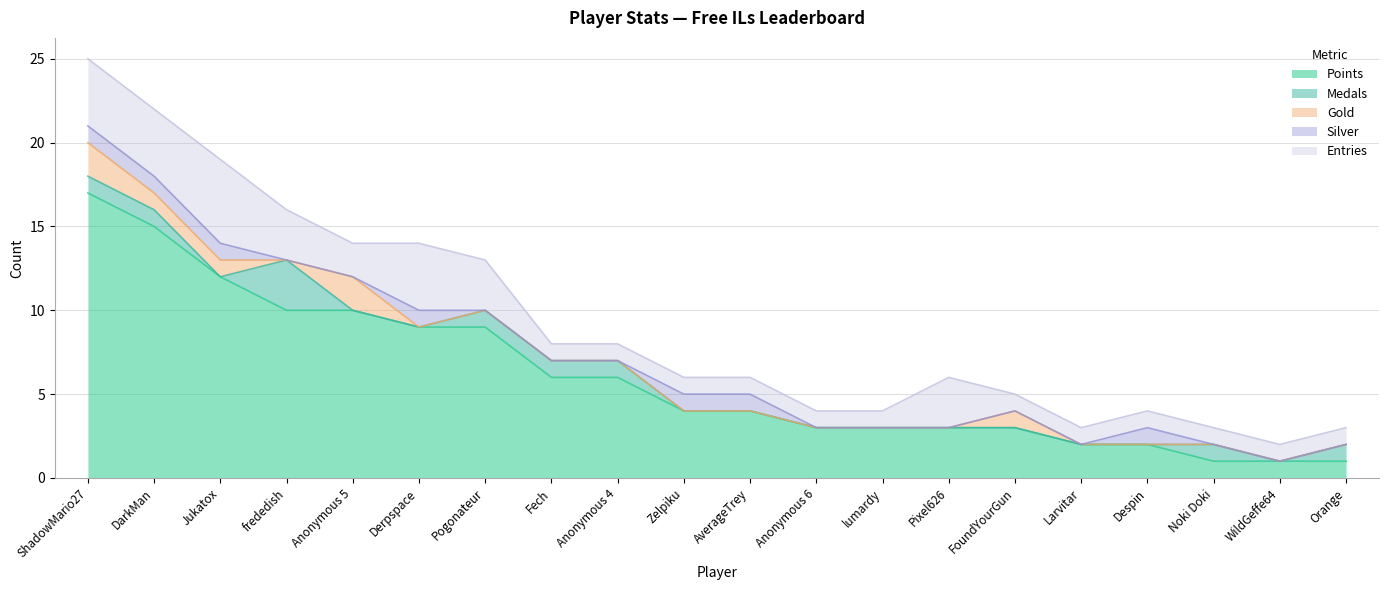

True or false: Medals and Entries cross at least once.

False